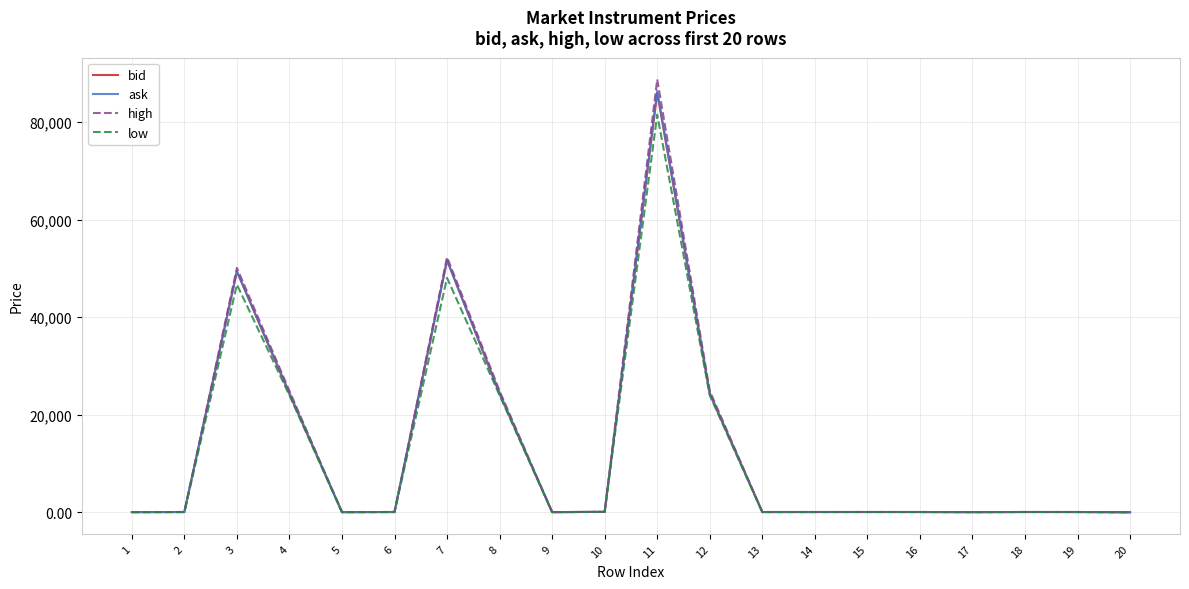

What is the greatest value displayed?

88790.0